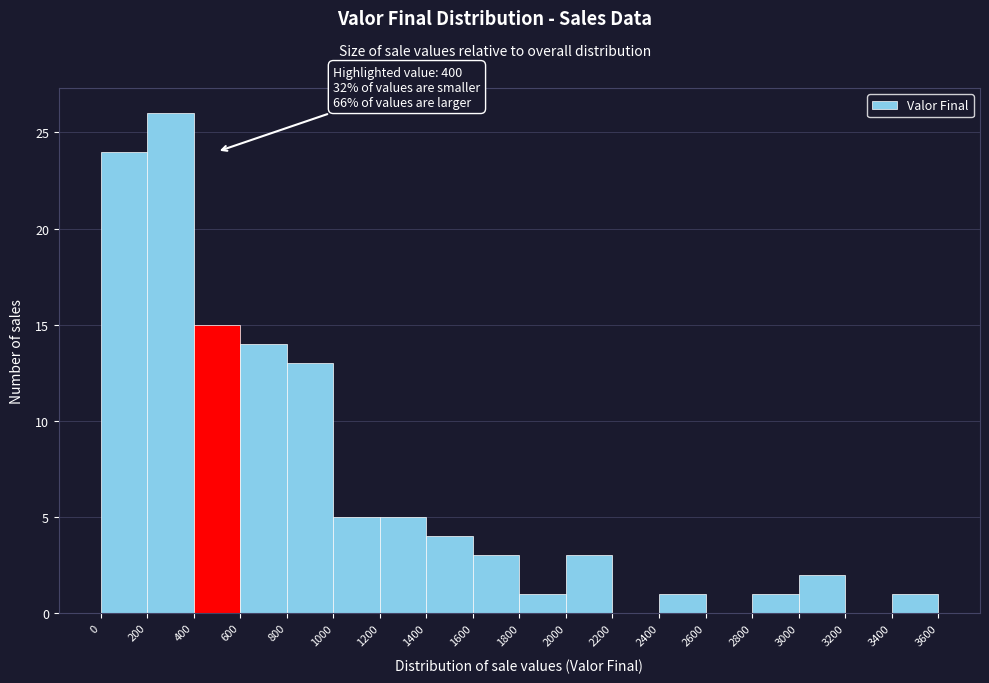

Which range on the x-axis has the tallest bar?

200 to 400